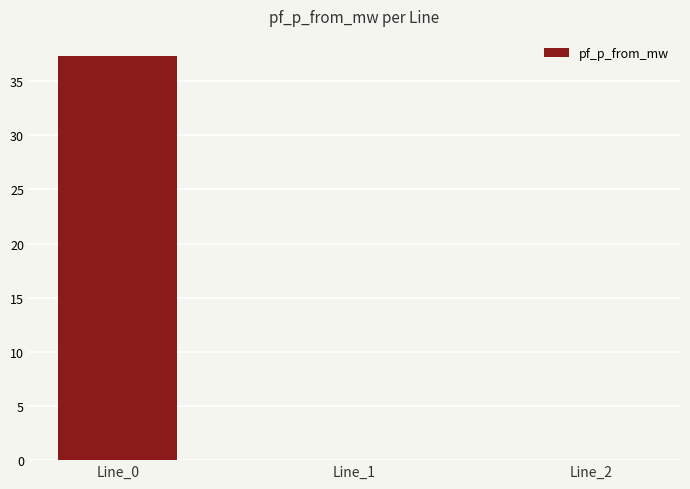

What is the sum of all values?

37.3